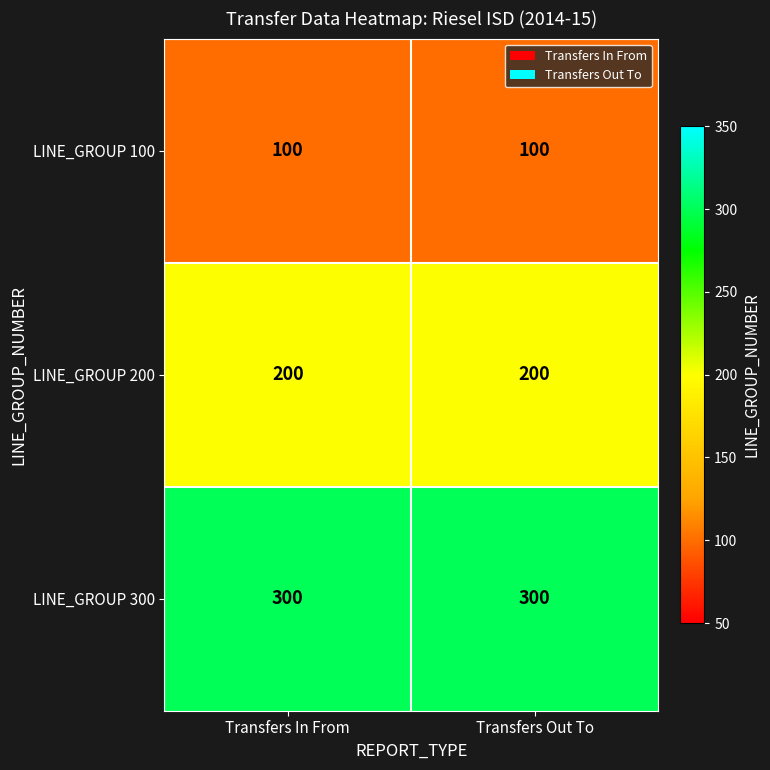

What is the lowest value of the LINE_GROUP 300 series?

300